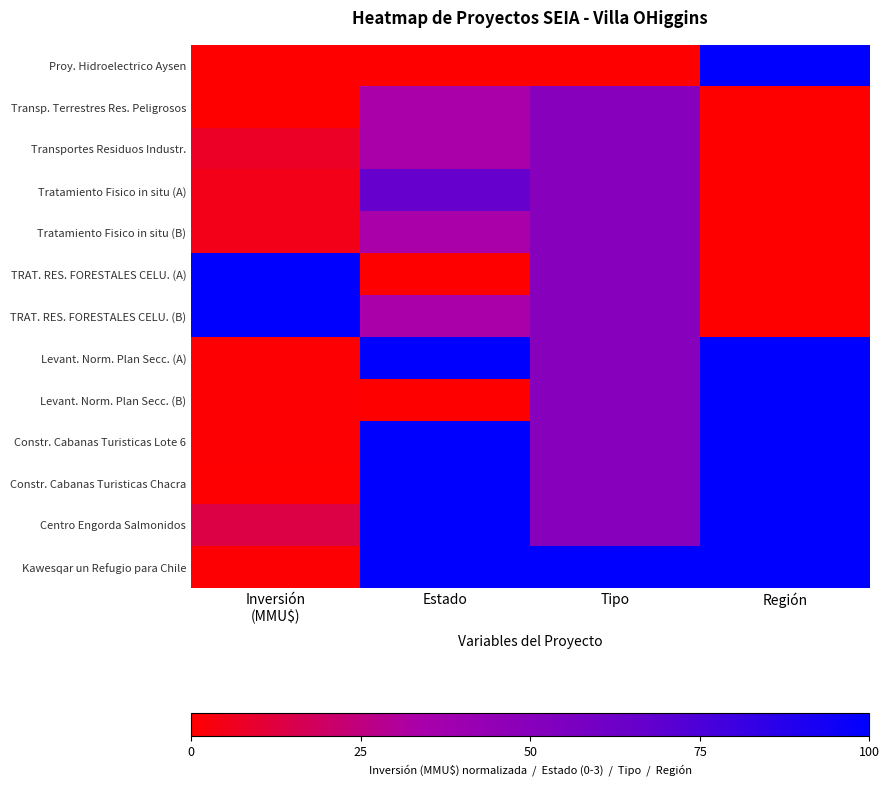

Which has a higher value, Tipo or Estado?

Tipo